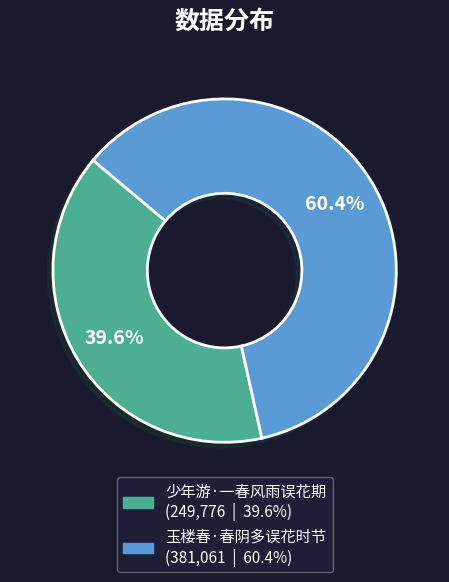

Which slice is the largest?

玉楼春·春阴多误花时节